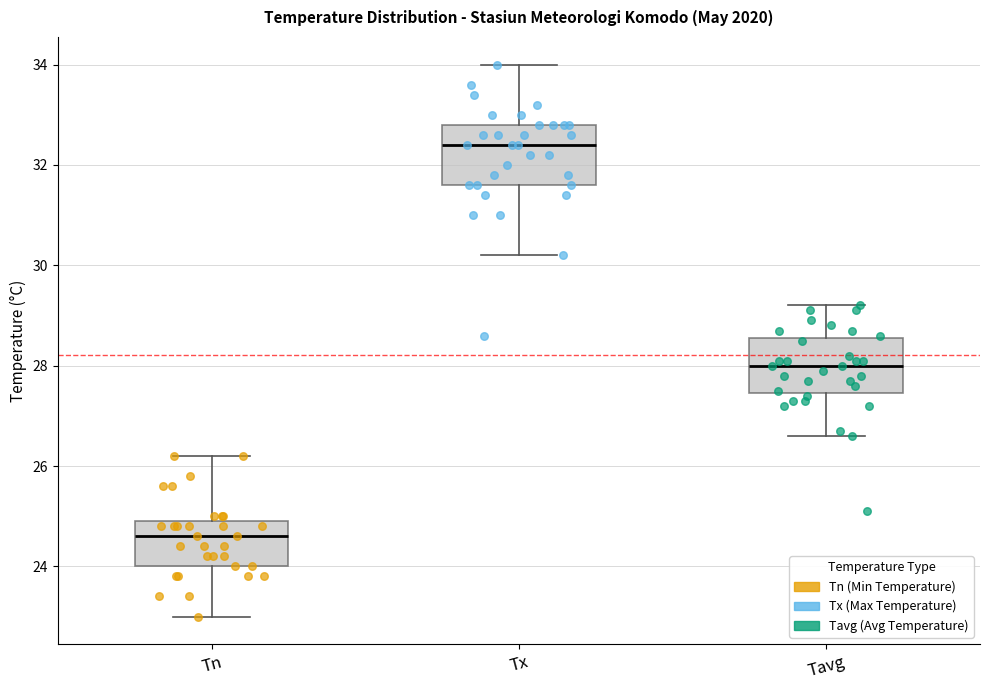

Reading left to right, transcribe this box plot: for each box, give where its median line is, the range the box spans, and where its two whiskers end, as read against the y-axis. The values are not printed on the chart, so give them approximately, as read against the axis.

Tn: median 24.6, box 24.0 to 25.0, whiskers 23.0 to 26.2
Tx: median 32.4, box 31.6 to 32.8, whiskers 30.2 to 34.0
Tavg: median 28.0, box 27.4 to 28.6, whiskers 26.6 to 29.2